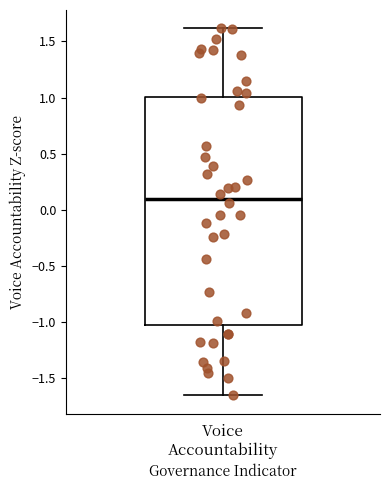

Where is the lower edge of the box for Voice Accountability on the y-axis? The values are not printed on the chart, so give them approximately, as read against the axis.

-1.00